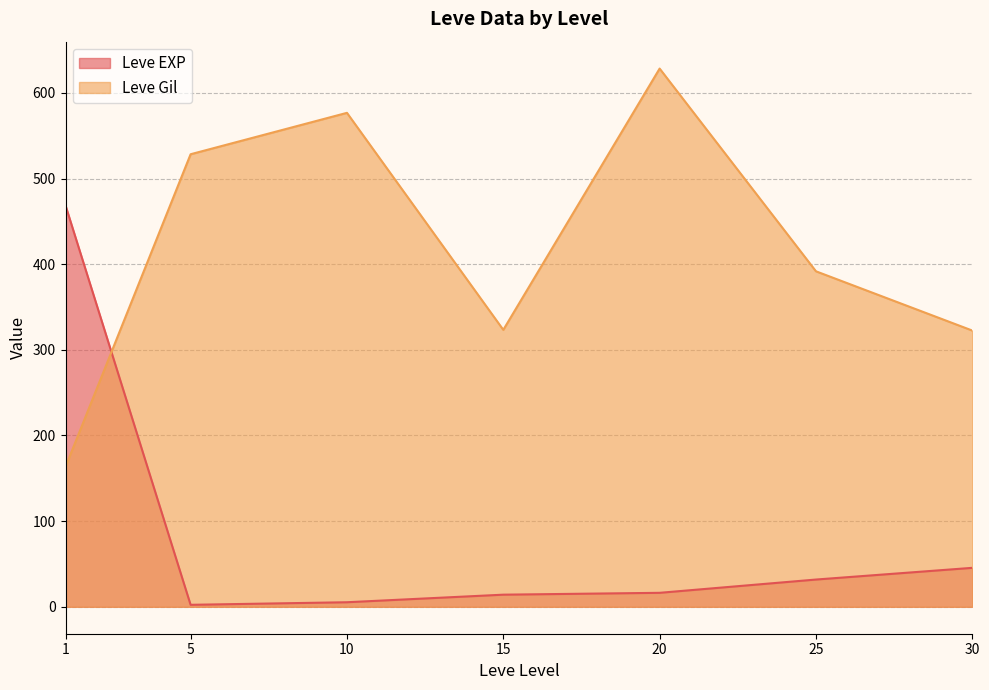

Is the value of Leve EXP at 30 greater than the value of Leve Gil at 1?

No